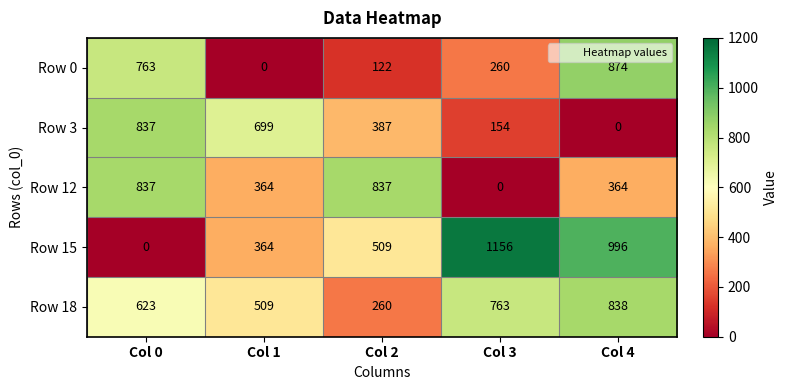

What is the difference between the second highest and minimum values in the Row 18 series?

503